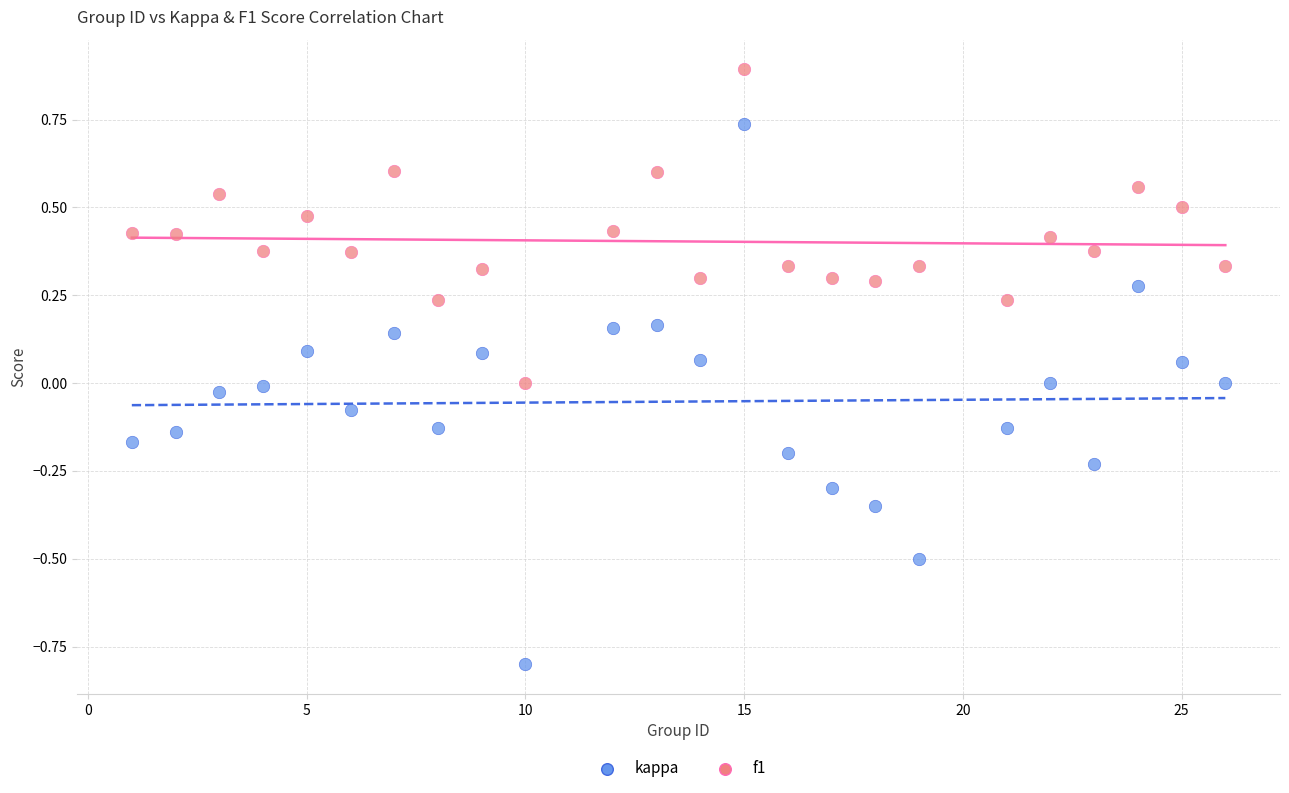

What is the X range (max minus min) for the scatter plot?

25.0